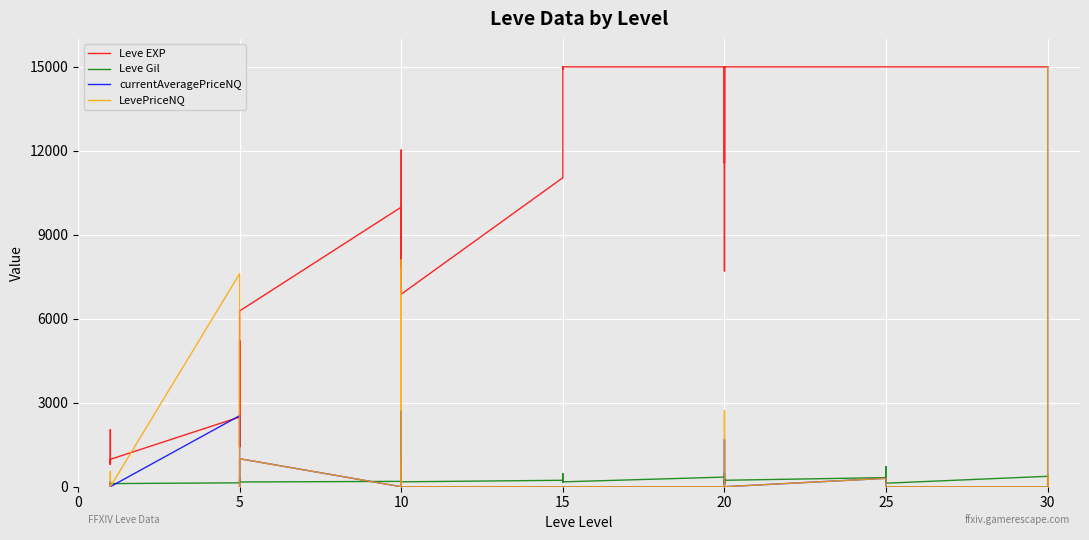

How many values in the currentAveragePriceNQ series exceed 0?

14